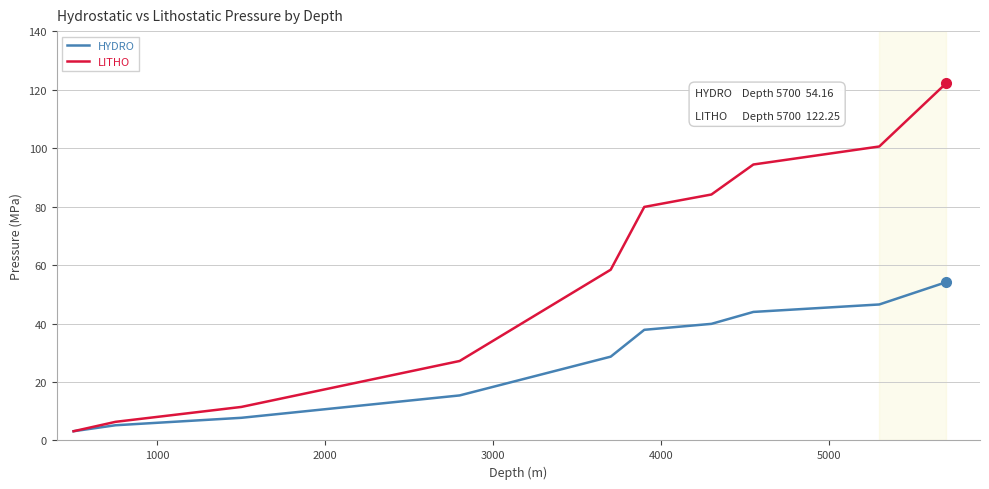

What are all the series names shown in the legend?

HYDRO, LITHO